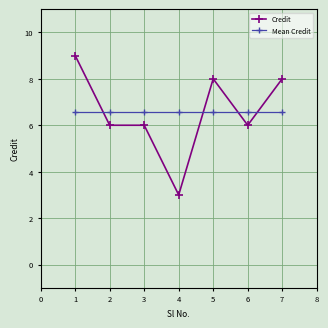

What is the difference between the highest and lowest values at 7?

1.4